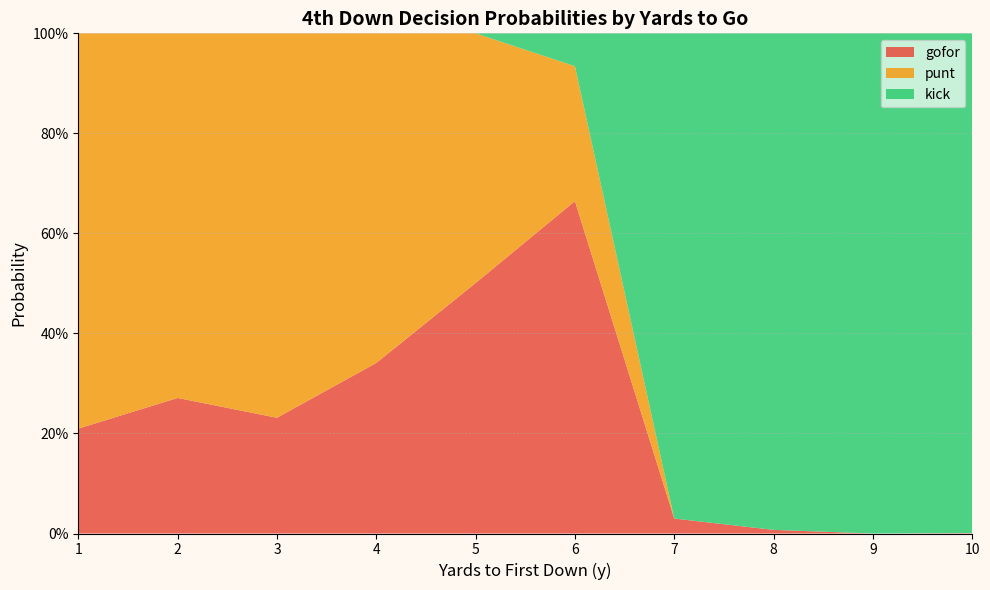

Does the chart have visible grid lines?

Yes